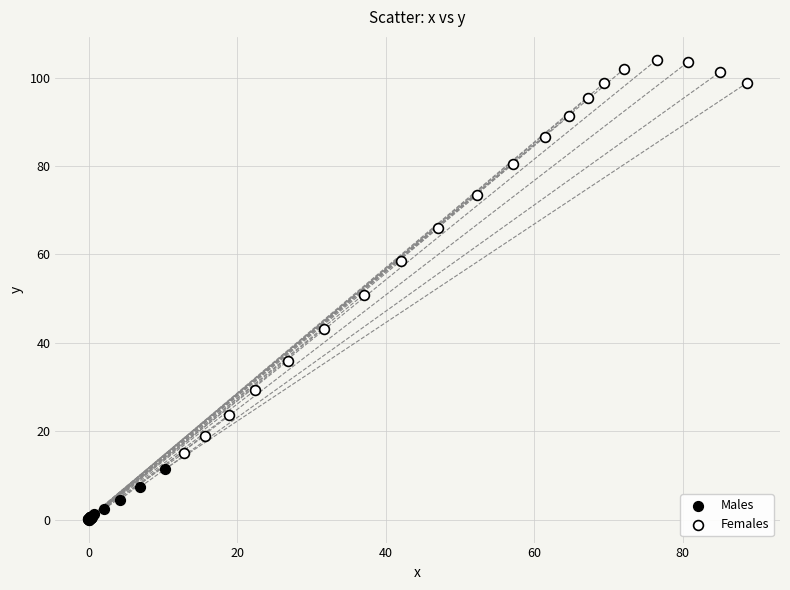

Which series contains the highest Y value?

Females